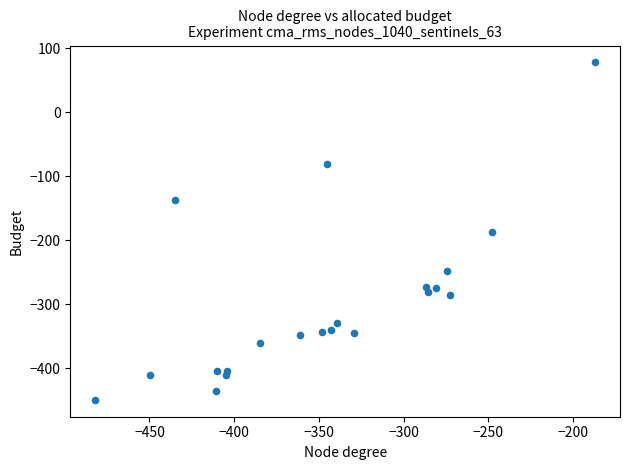

What is the range of Y values (max minus min)?

527.4